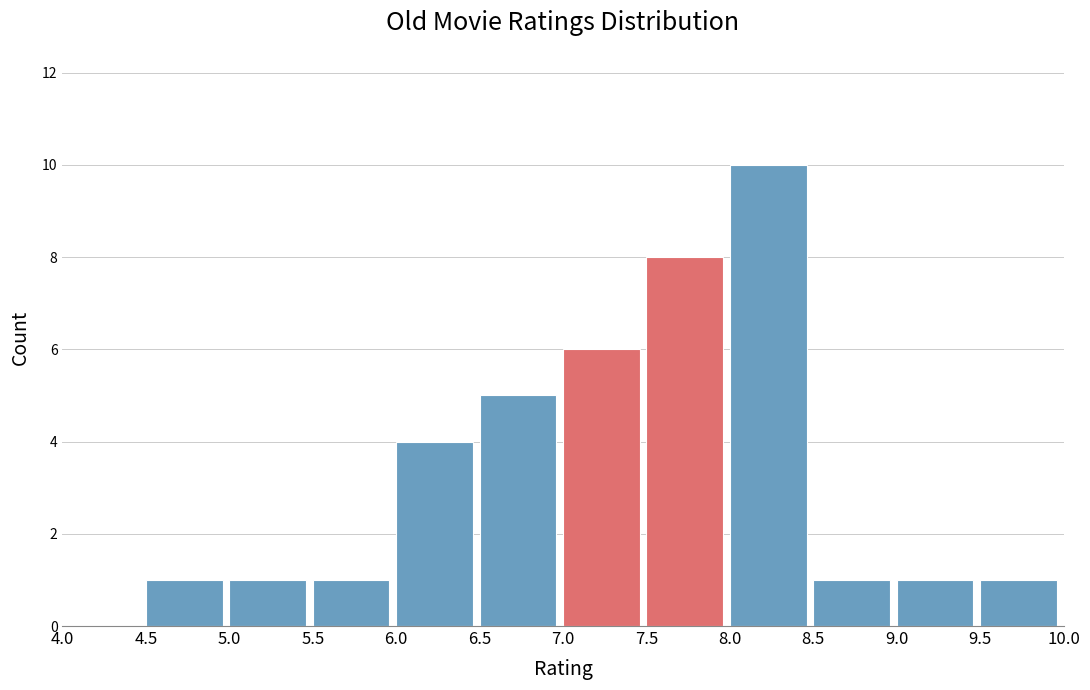

Reading left to right, transcribe this chart: for each bar, give the range it covers on the x-axis and its height. The values are not printed on the chart, so give them approximately, as read against the axis.

4.0 to 4.5: 0
4.5 to 5.0: 1
5.0 to 5.5: 1
5.5 to 6.0: 1
6.0 to 6.5: 4
6.5 to 7.0: 5
7.0 to 7.5: 6
7.5 to 8.0: 8
8.0 to 8.5: 10
8.5 to 9.0: 1
9.0 to 9.5: 1
9.5 to 10.0: 1